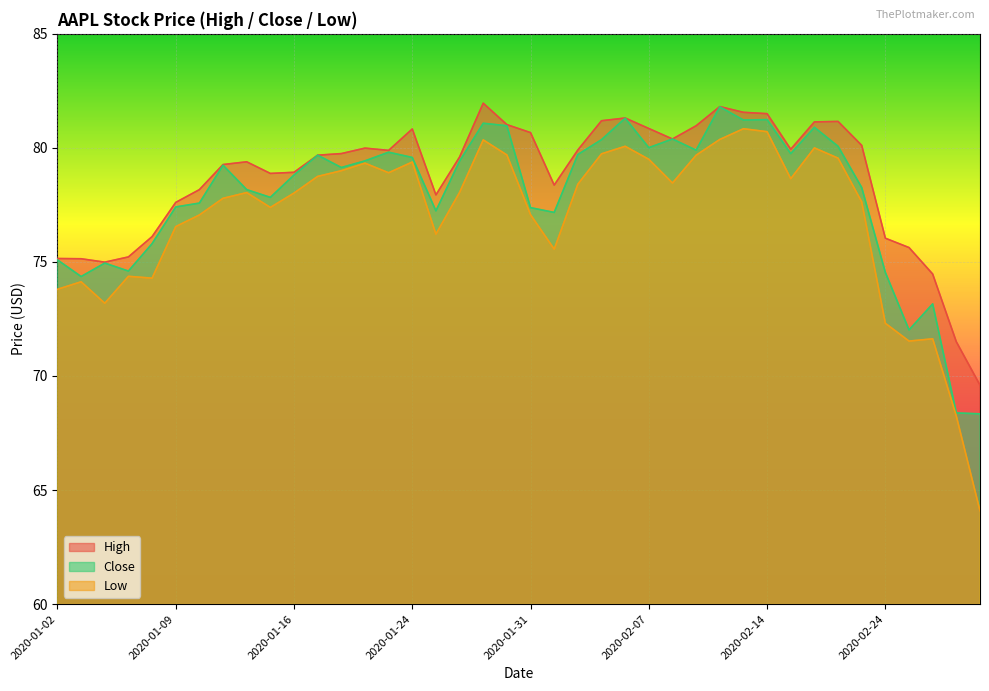

Between 2020-02-27 and 2020-02-26, which is larger?

2020-02-26